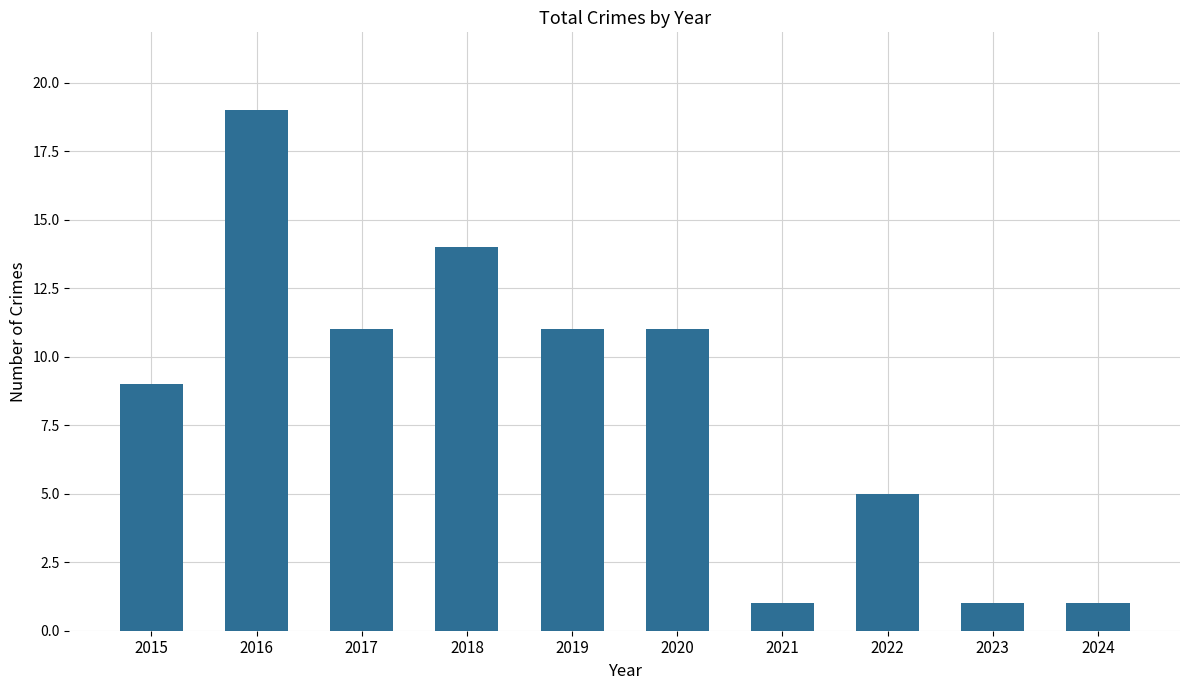

True or false: the data shows 25 at 2018.

False